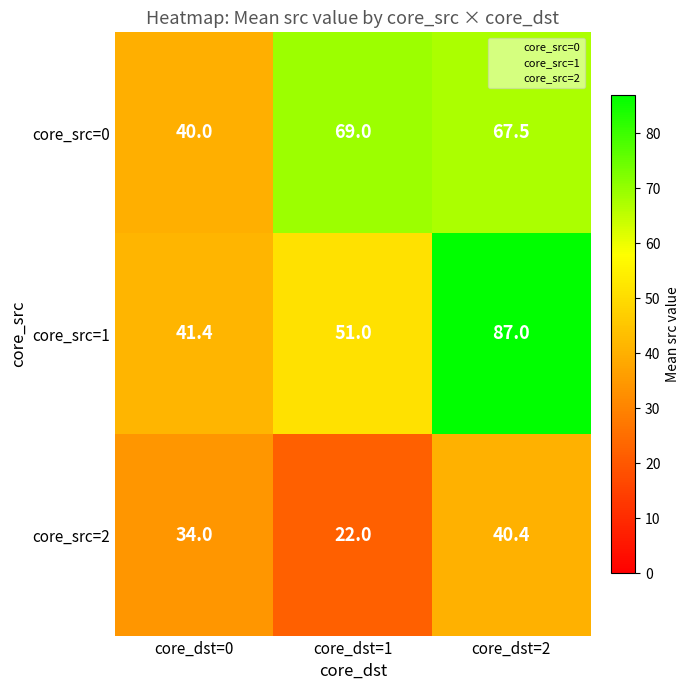

Which series has the largest total across all categories?

core_src=1